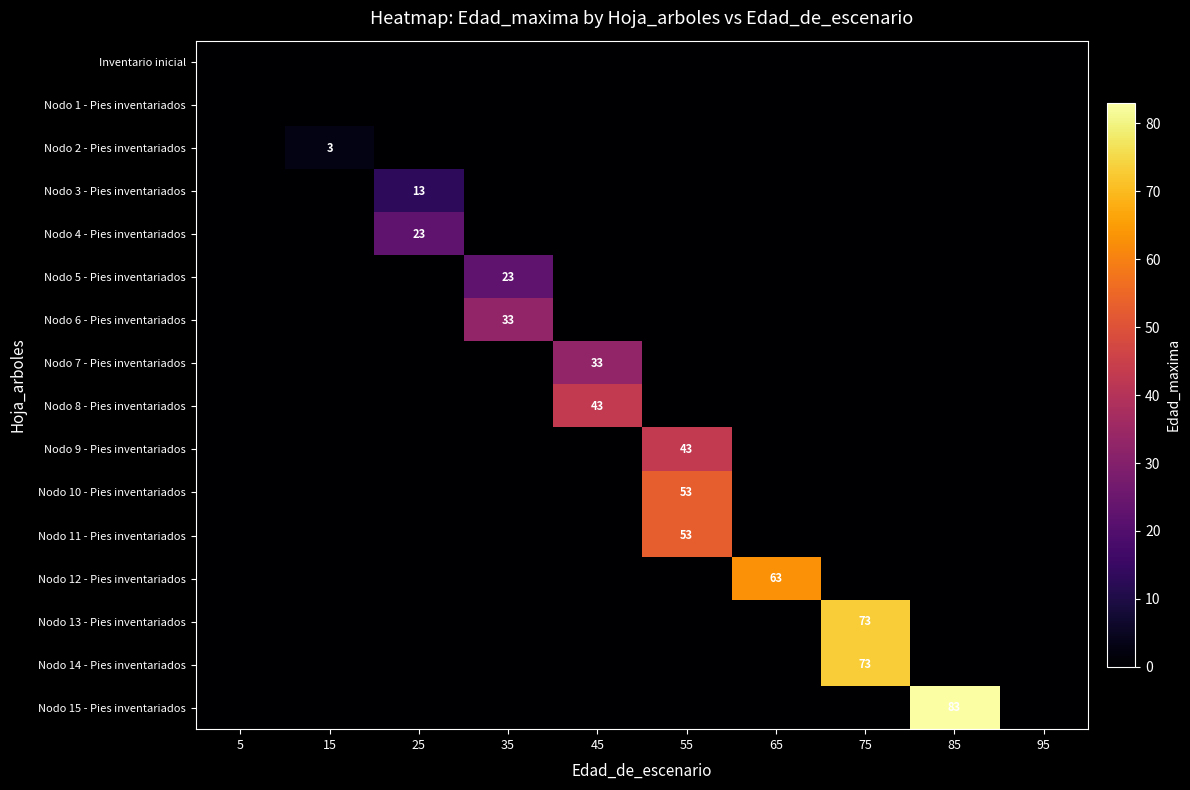

Is it true that Nodo 4 - Pies inventariados equals 11 at 25?

False